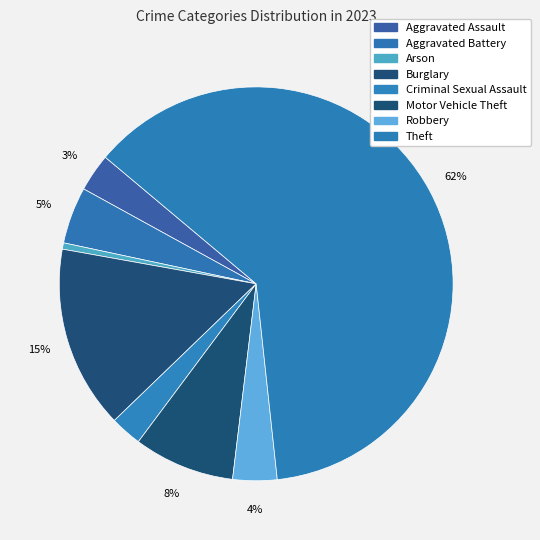

Is the sum of Aggravated Assault and Burglary greater than half?

No